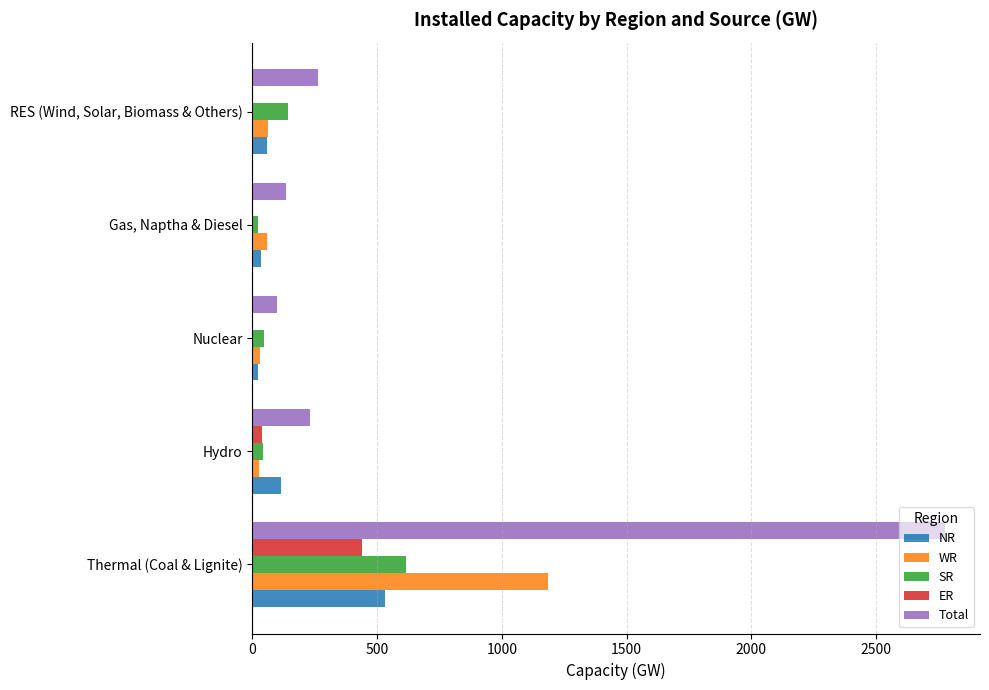

True or false: Total has a value of 2778 at Thermal (Coal & Lignite).

True